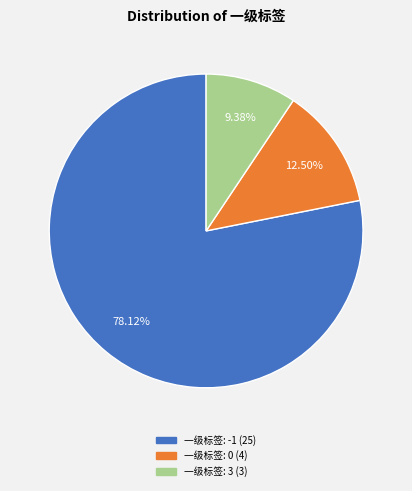

Does any single category account for the majority?

Yes